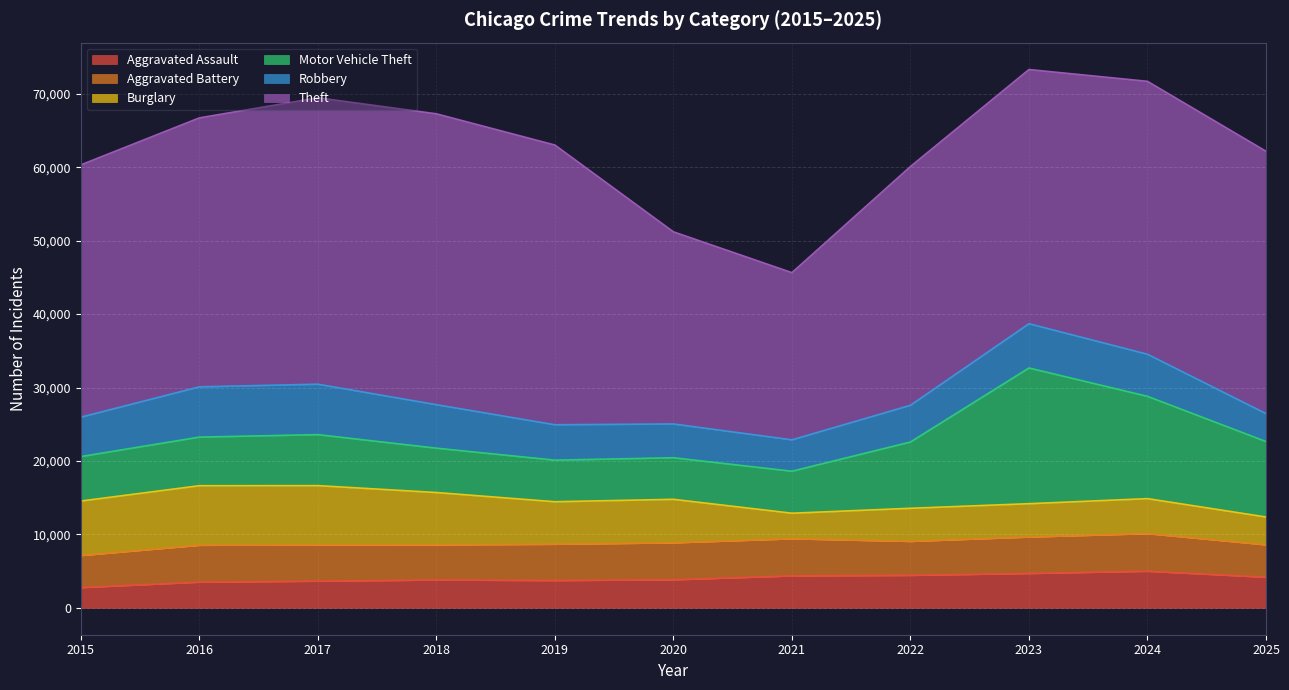

The Aggravated Battery series shows 1595 at 2019. True or false?

False